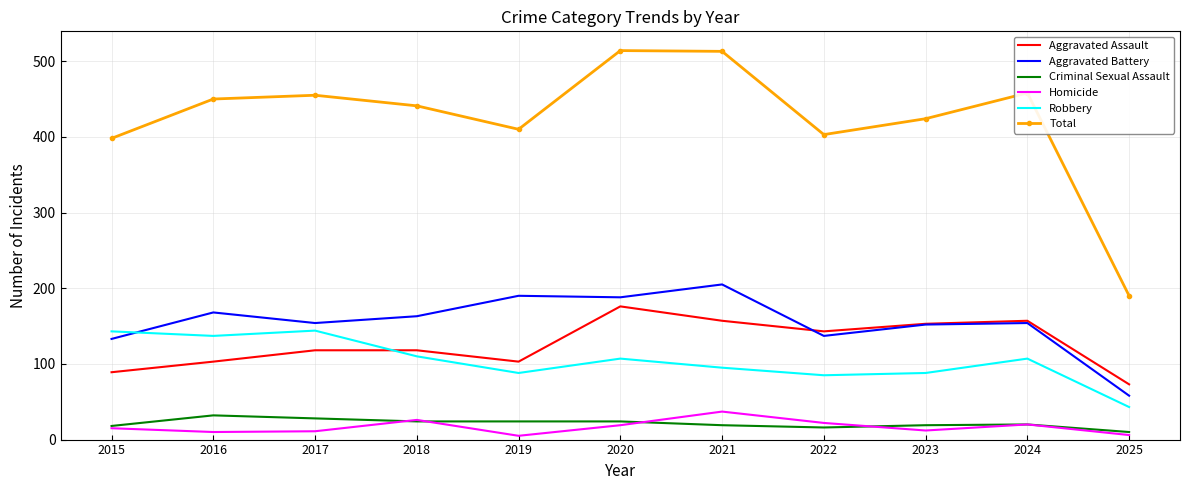

List the series in order of their peak value, lowest first.

Criminal Sexual Assault, Homicide, Robbery, Aggravated Assault, Aggravated Battery, Total